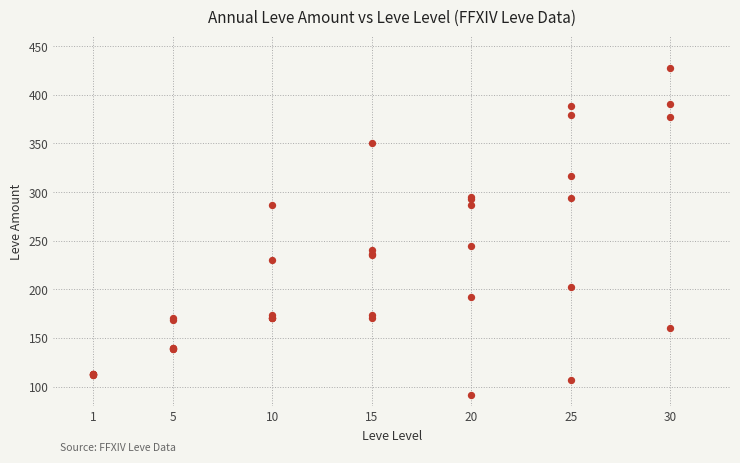

What Y value in the scatter plot is closest to 259?

245